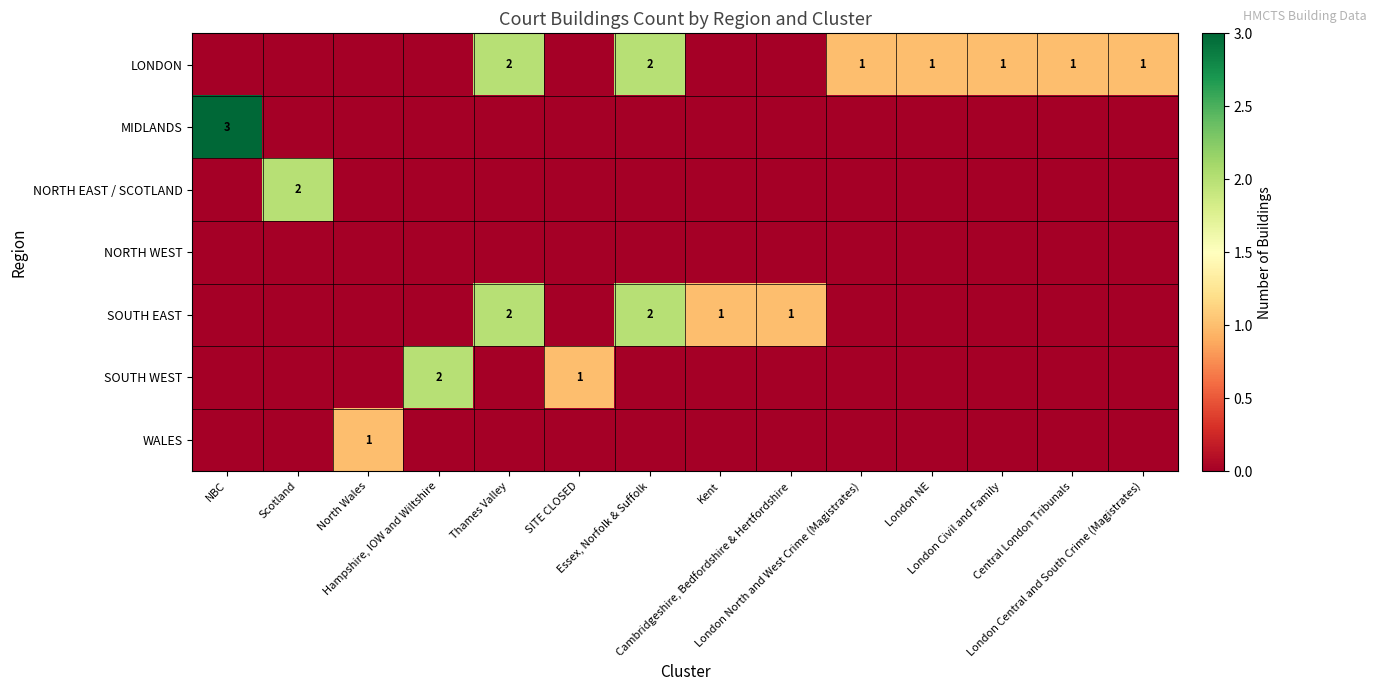

Between Essex, Norfolk & Suffolk and North Wales, which is larger?

Essex, Norfolk & Suffolk